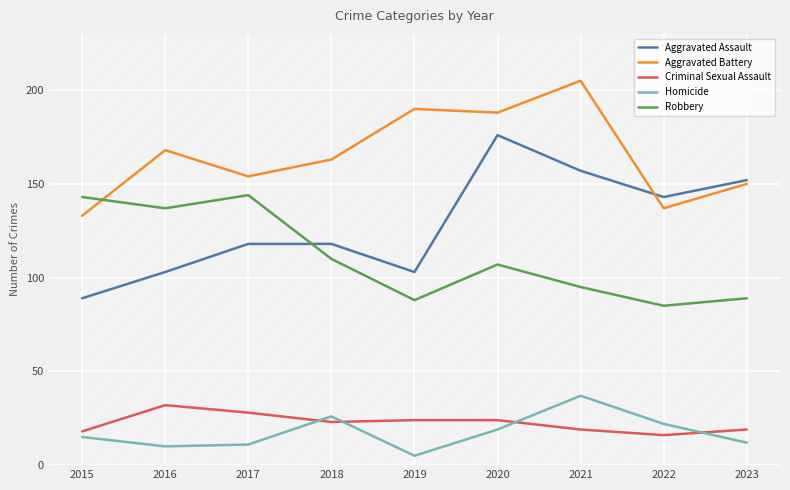

Where does the Aggravated Assault series first go above 118?

2020